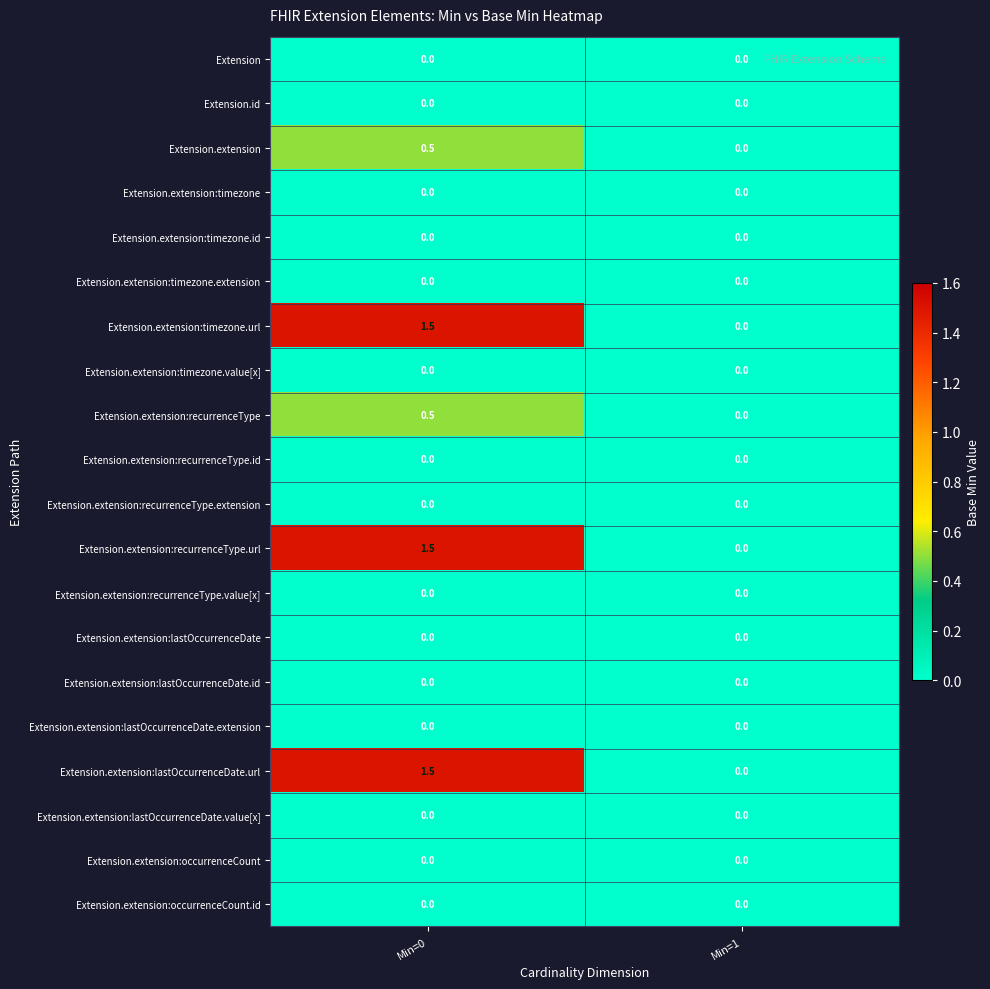

What is the average value of the Extension.extension:recurrenceType.url series?

0.8